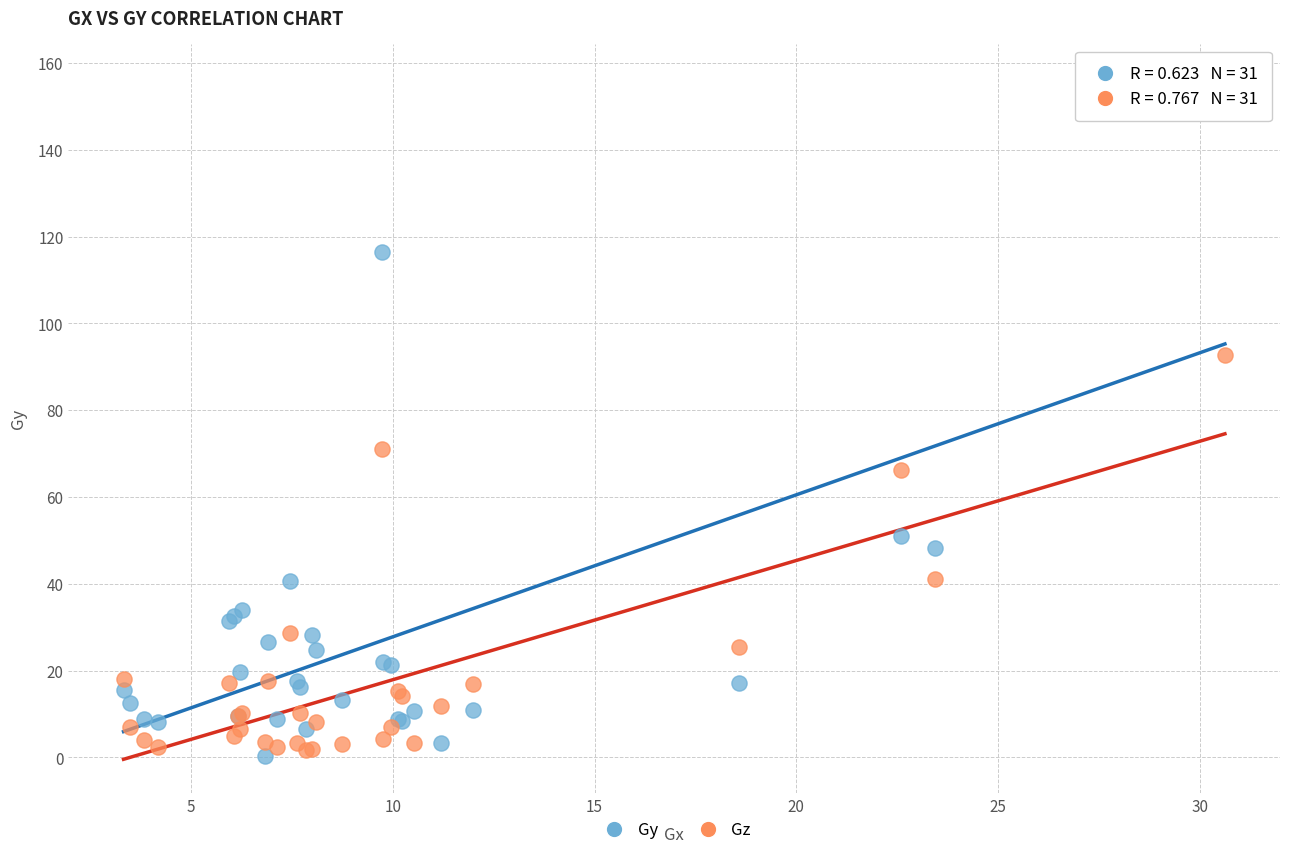

In the Gy series, what Y value is closest to 78?

51.0